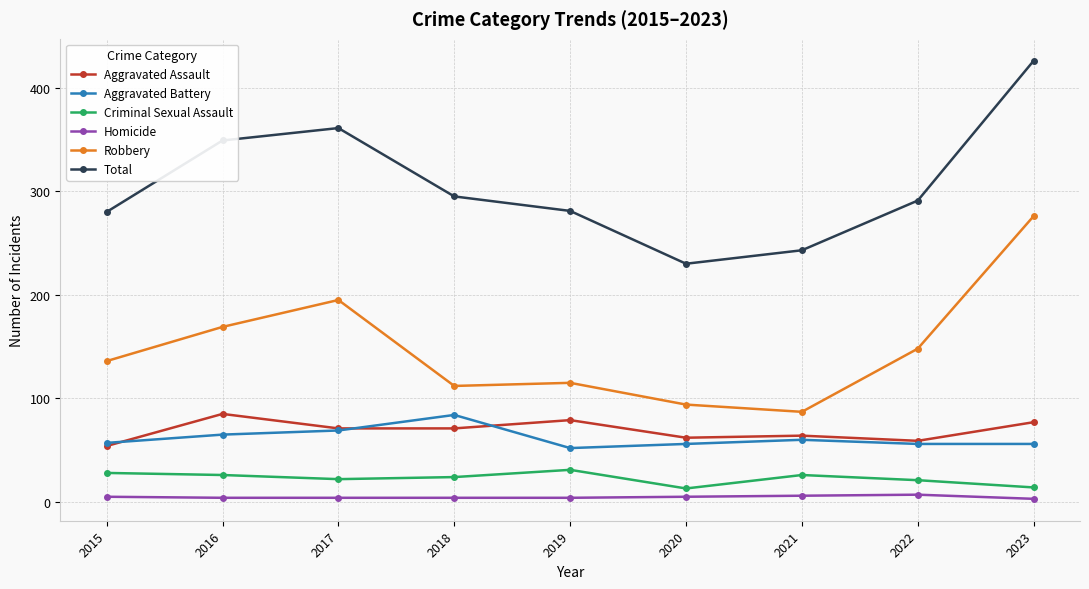

True or false: Homicide and Robbery intersect in this chart.

False